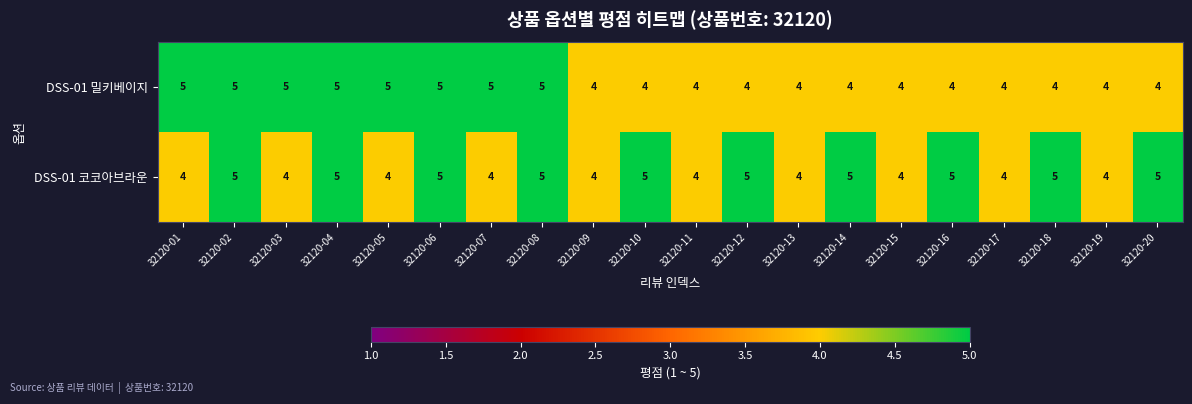

What is the sum of all DSS-01 코코아브라운 values?

90